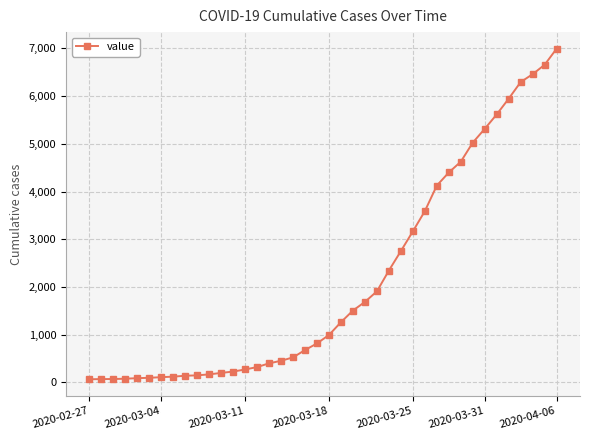

How many lines are shown in the chart?

1